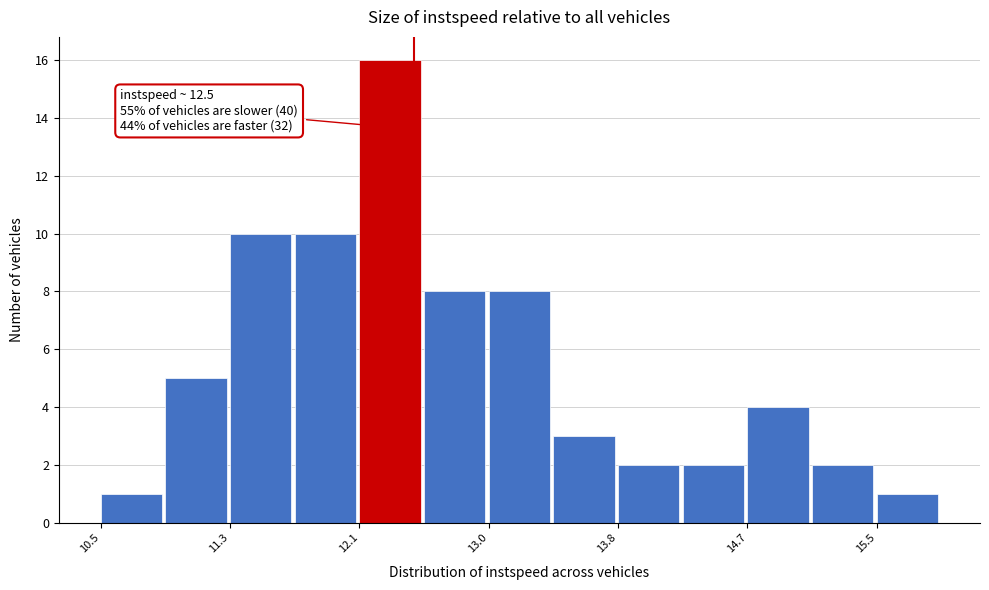

Which range on the x-axis has the tallest bar?

12.1 to 12.6